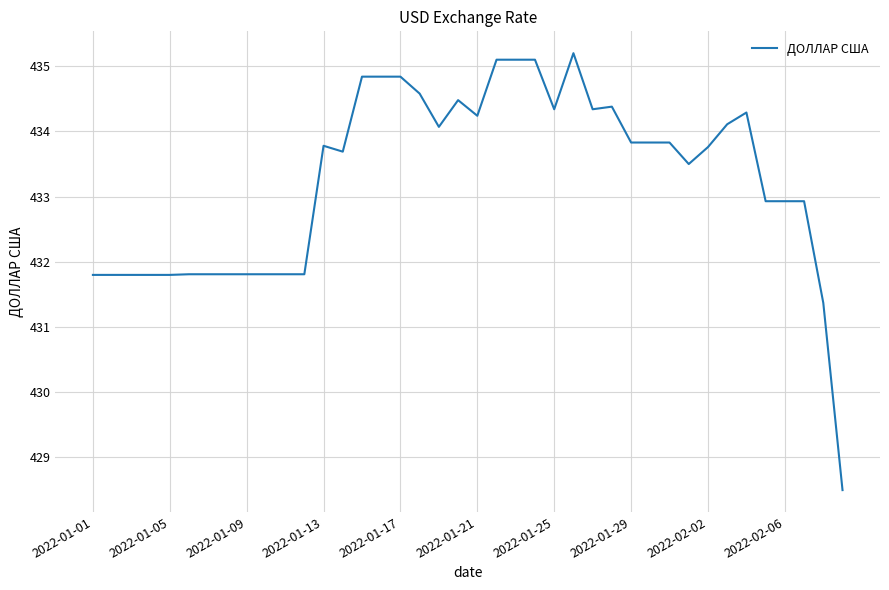

What is the greatest value displayed?

435.2